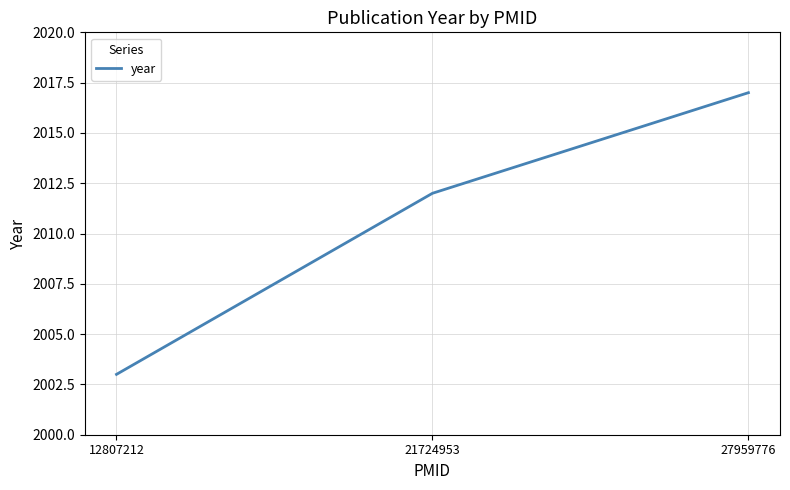

The value at 21724953 is 2012. True or false?

True